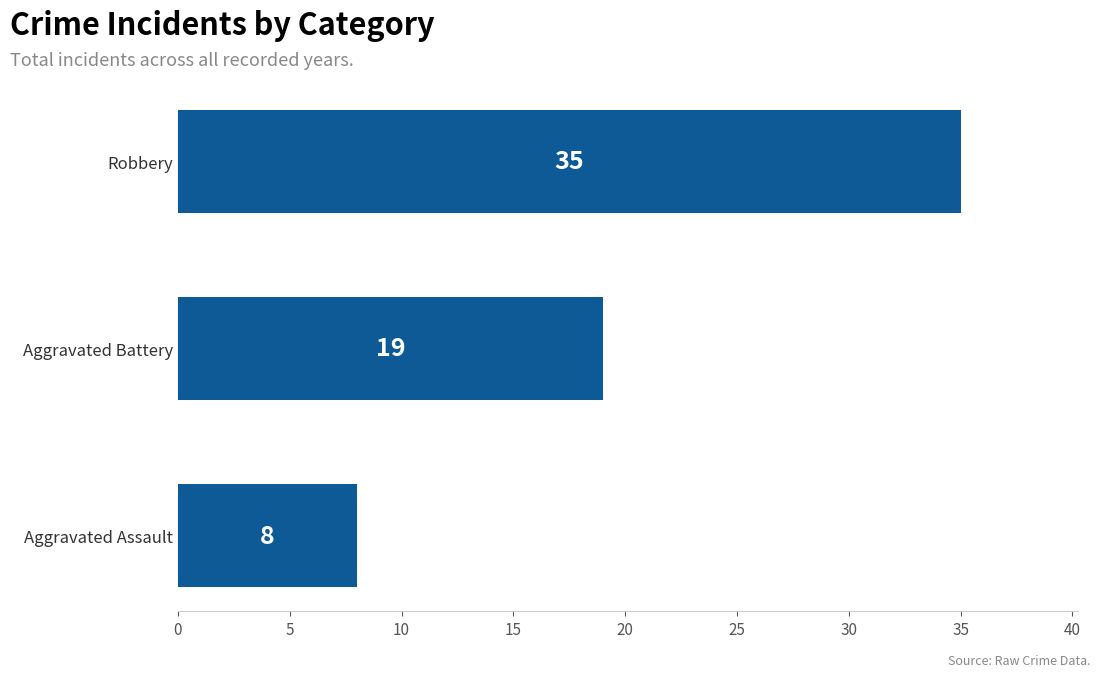

What is the change in value from Aggravated Battery to Robbery?

+16